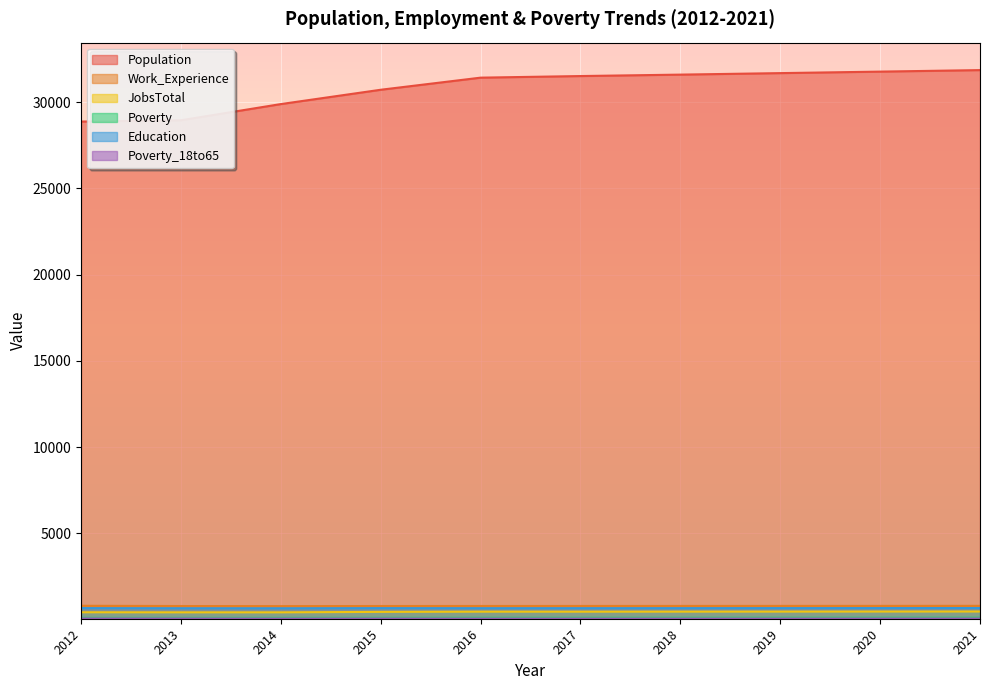

How many data points does each series have?

10